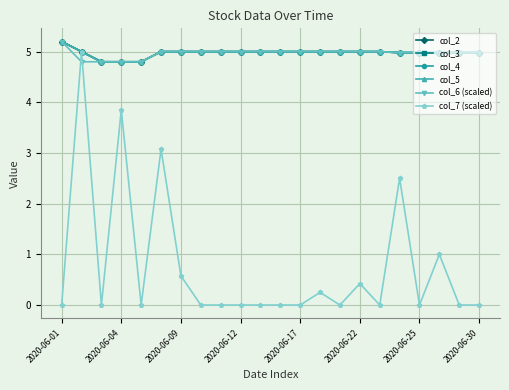

At which label does col_4 reach its peak?

2020-06-01